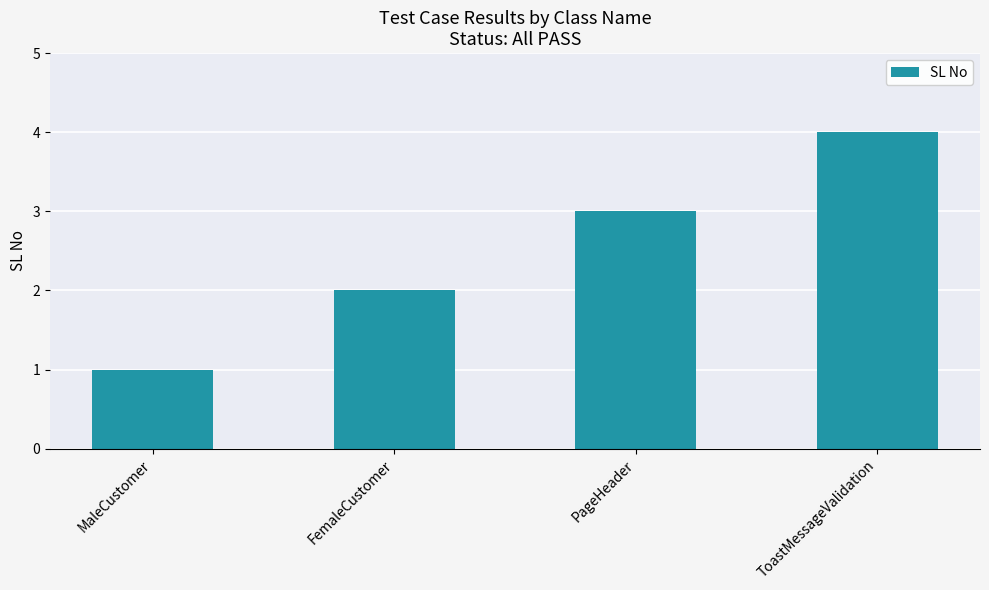

Reading left to right, transcribe all the data shown in this chart.

1	2	3	4